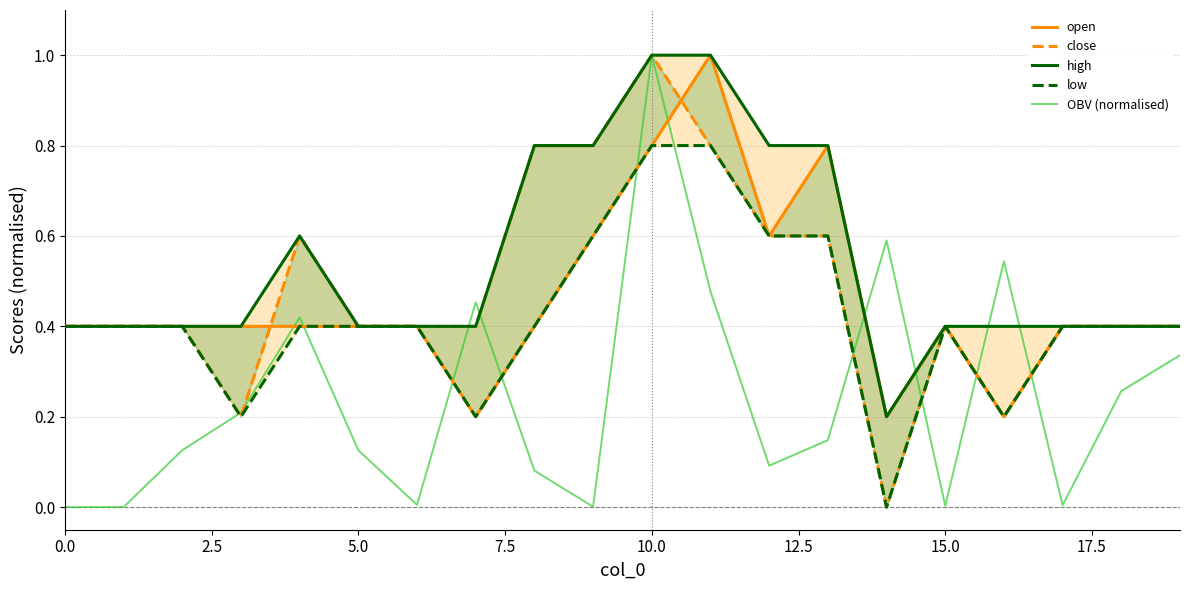

What is the approximate value of OBV (normalised) at 10.0?

1.0